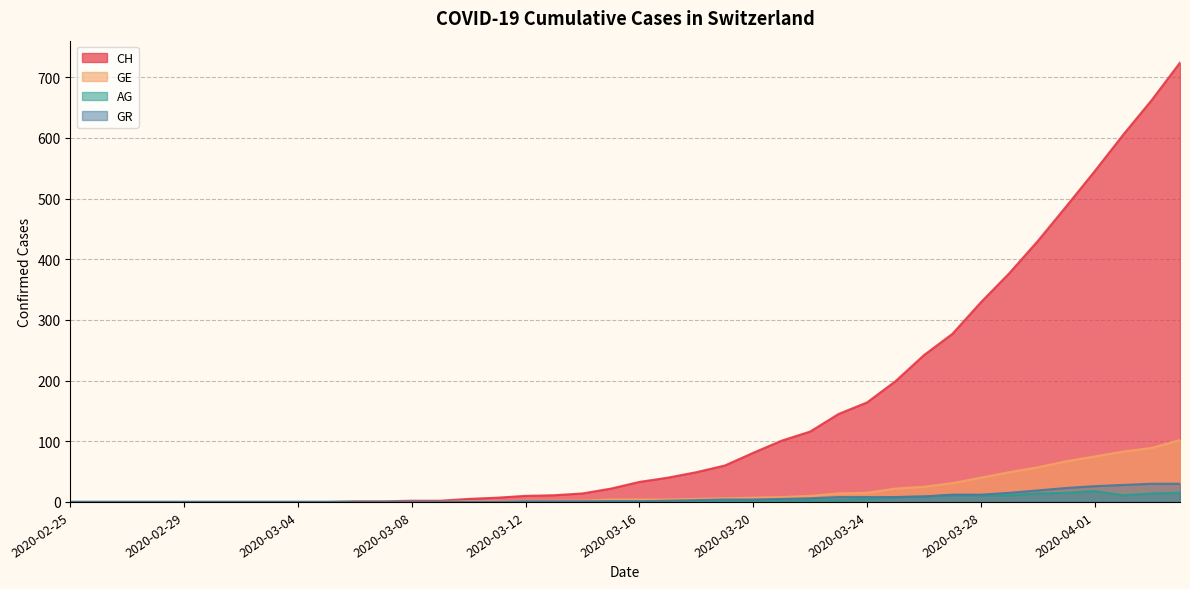

True or false: GR and CH cross at least once.

False